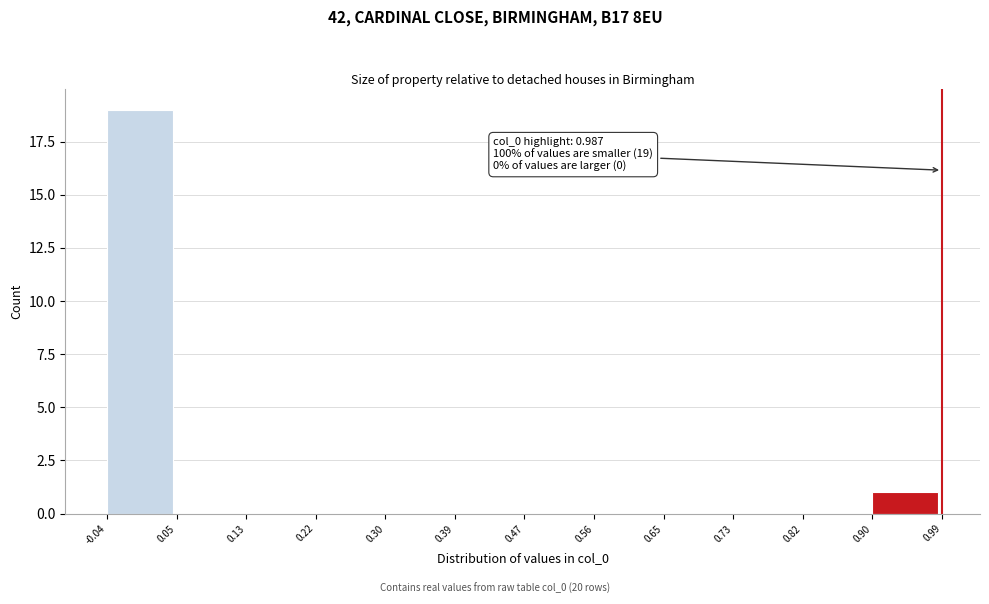

Which range on the x-axis has the tallest bar?

-0.04 to 0.05